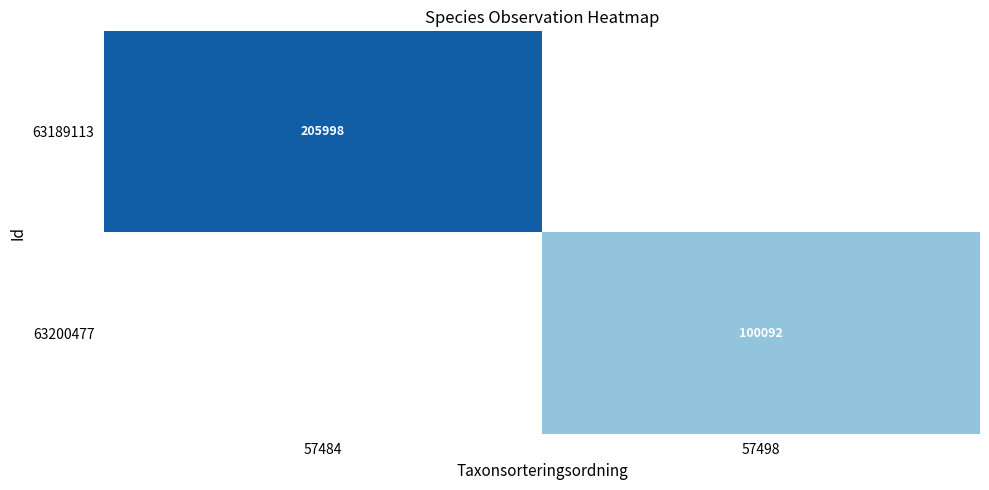

The 63189113 series shows 72597 at 57484. True or false?

False